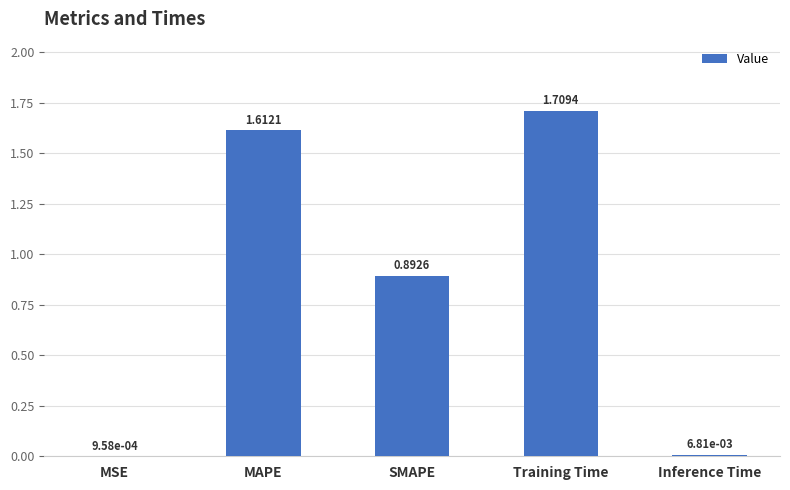

What is the sum of the values at Training Time and MAPE?

3.3